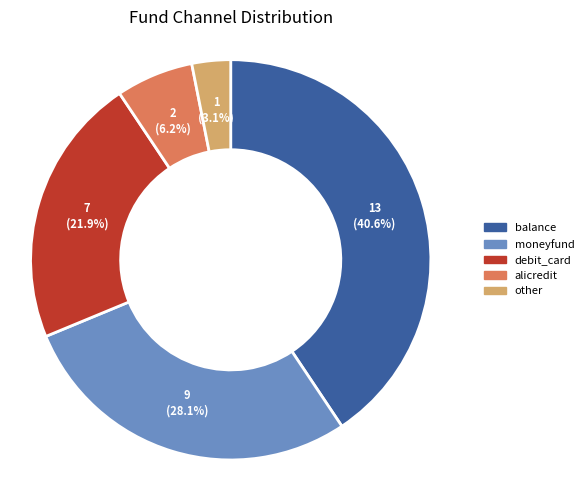

Does alicredit represent more than half of the total?

No